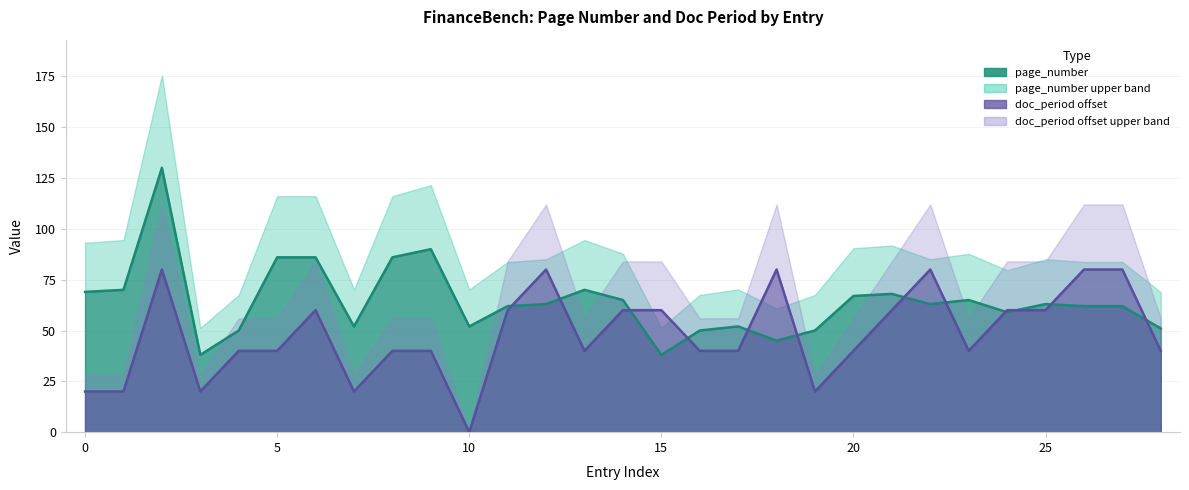

Reading right to left, transcribe all the data shown in this chart.

page_number: 28=51	27=62	26=62	25=63	24=59	23=65	22=63	21=68	20=67	19=50	18=45	17=52	16=50	15=38	14=65	13=70	12=63	11=62	10=52	9=90	8=86	7=52	6=86	5=86	4=50	3=38	2=130	1=70	0=69
doc_period: 28=40	27=80	26=80	25=60	24=60	23=40	22=80	21=60	20=40	19=20	18=80	17=40	16=40	15=60	14=60	13=40	12=80	11=60	10=0	9=40	8=40	7=20	6=60	5=40	4=40	3=20	2=80	1=20	0=20